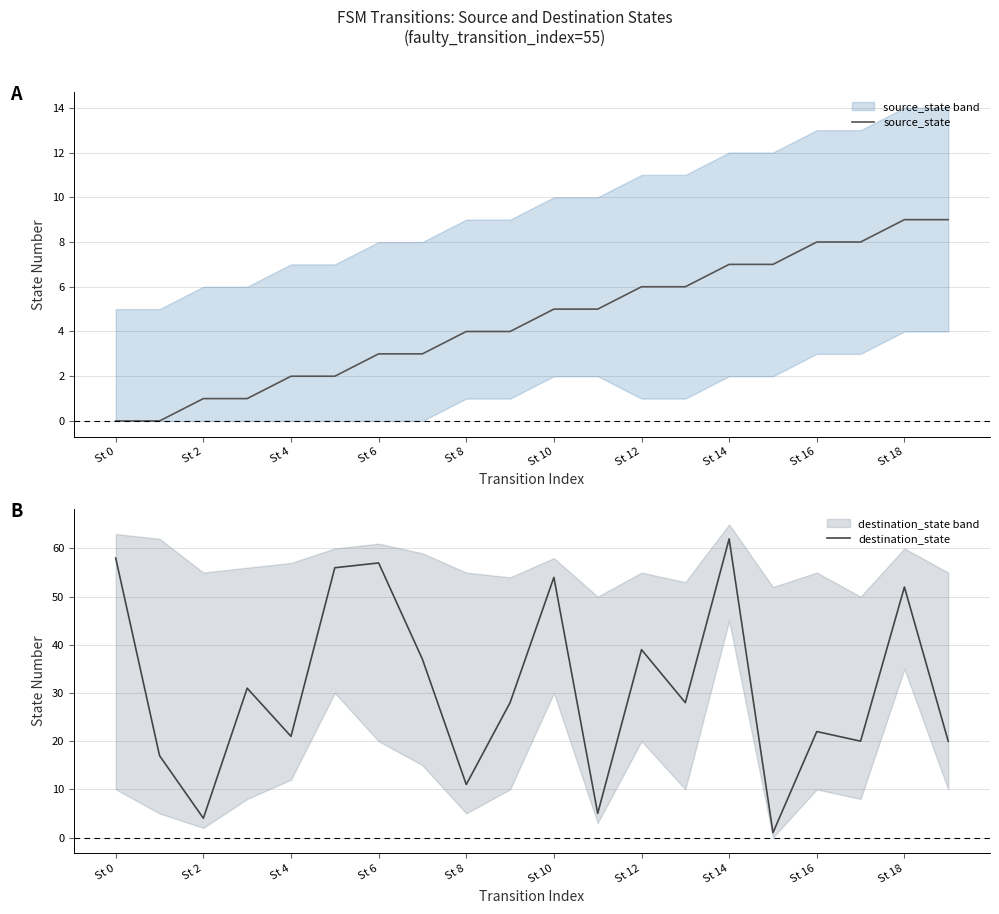

What is the highest value of the destination_state series?

62